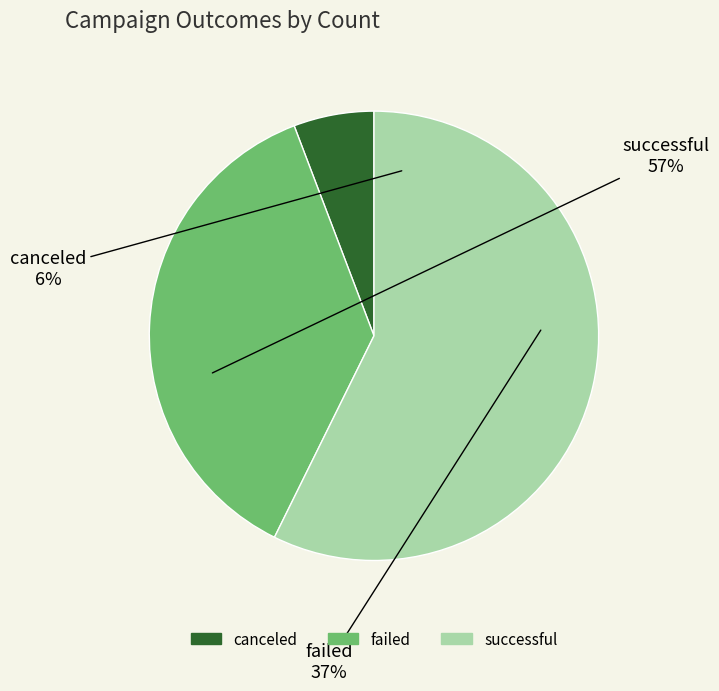

Is it true that successful is 57% of the pie?

True